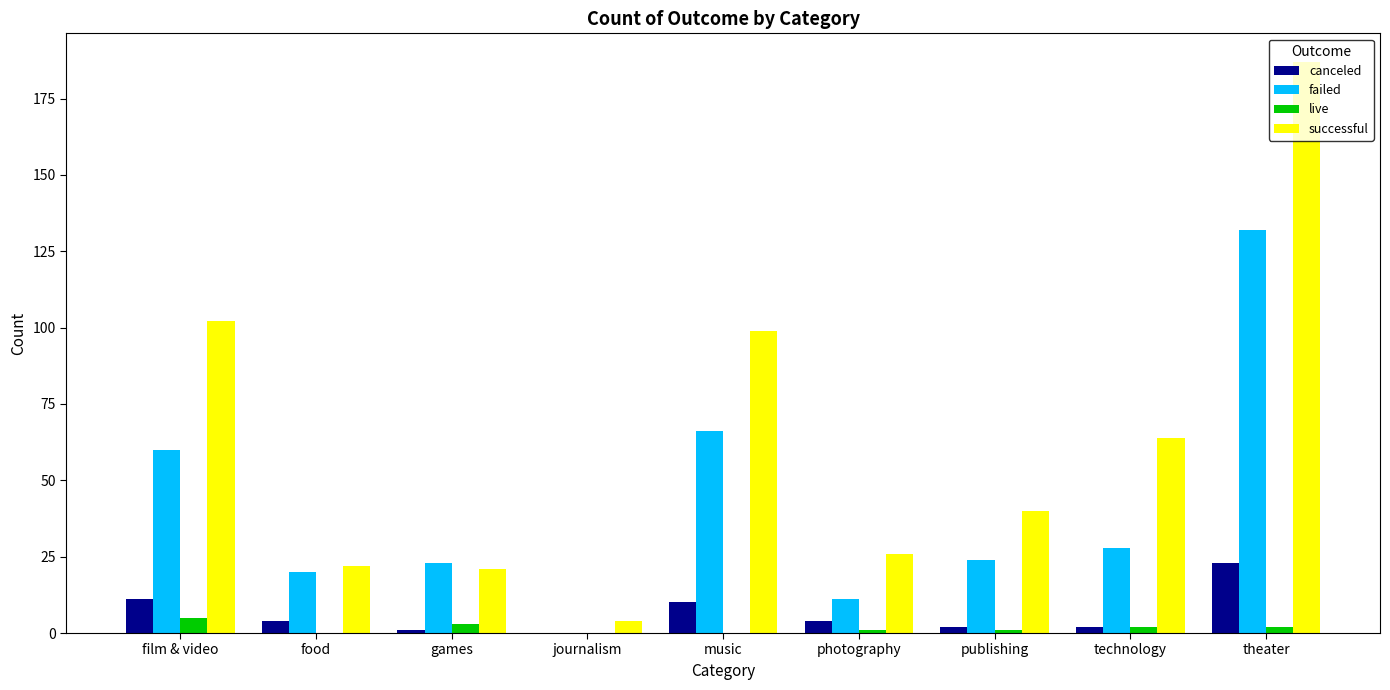

Is the value of successful at games greater than the value of failed at technology?

No